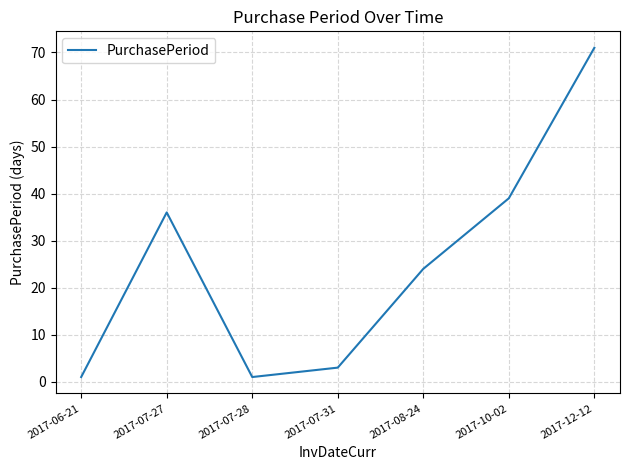

Approximately how many times larger is the value at 2017-07-28 compared to 2017-07-31?

0.3